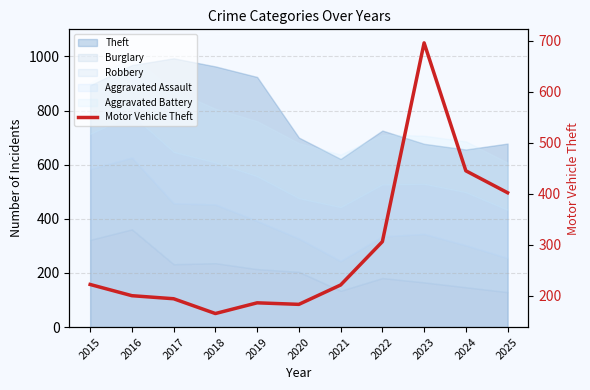

Approximately how many times larger is the value at 2015 compared to 2018?

1.3